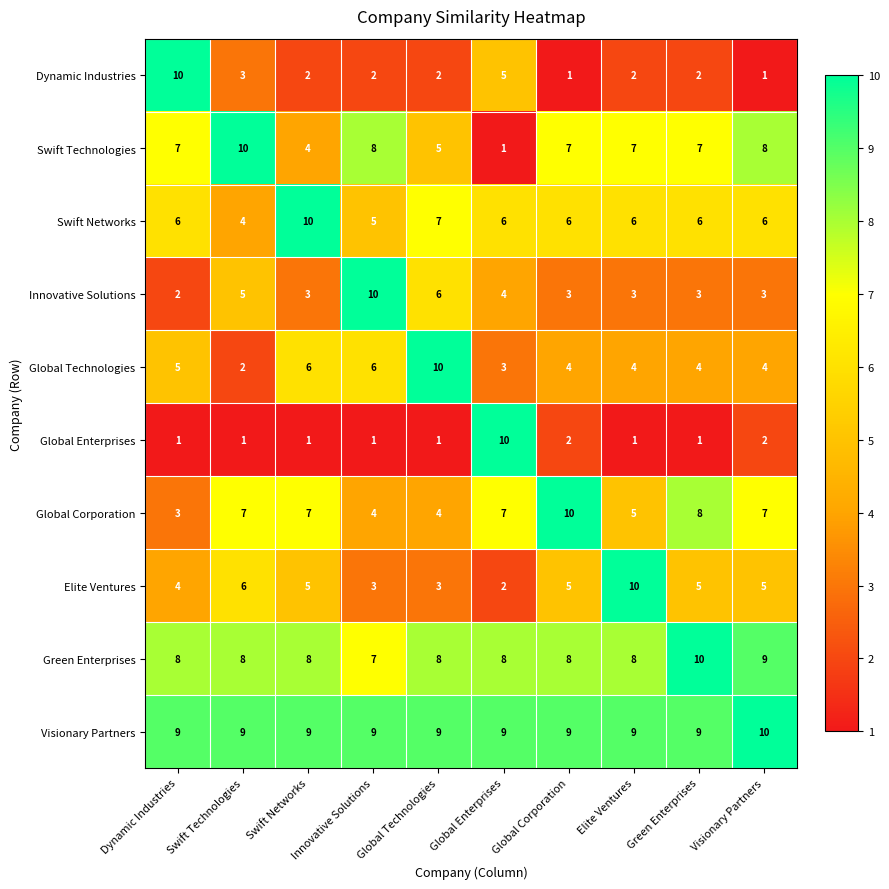

At Global Enterprises, list the series in order from smallest to largest.

Swift Technologies, Elite Ventures, Global Technologies, Innovative Solutions, Dynamic Industries, Swift Networks, Global Corporation, Green Enterprises, Visionary Partners, Global Enterprises